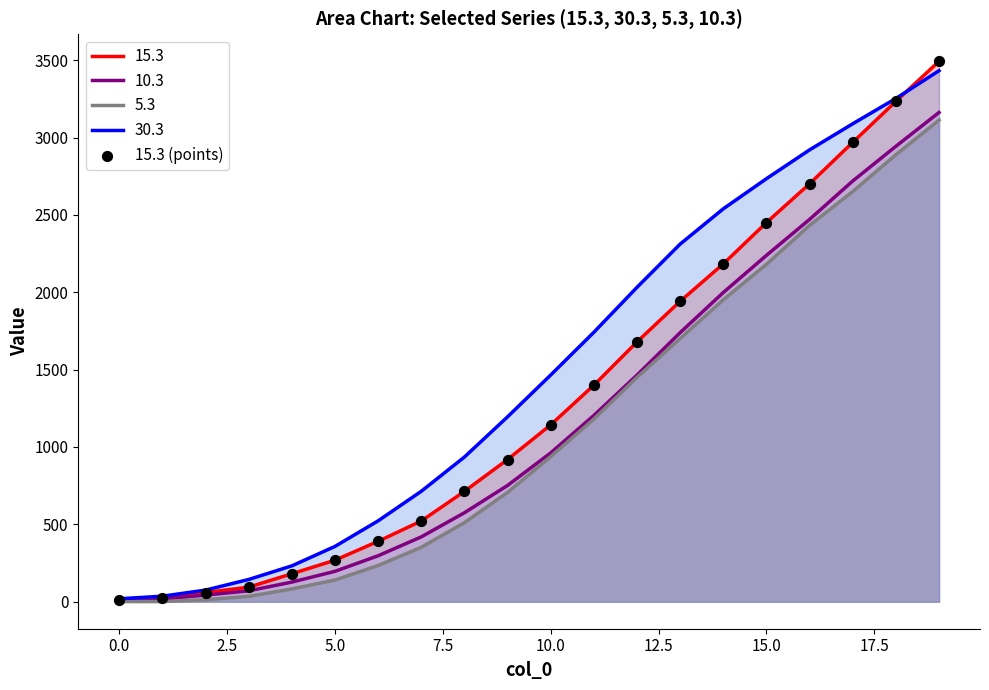

Which series has the largest range (max minus min)?

15.3